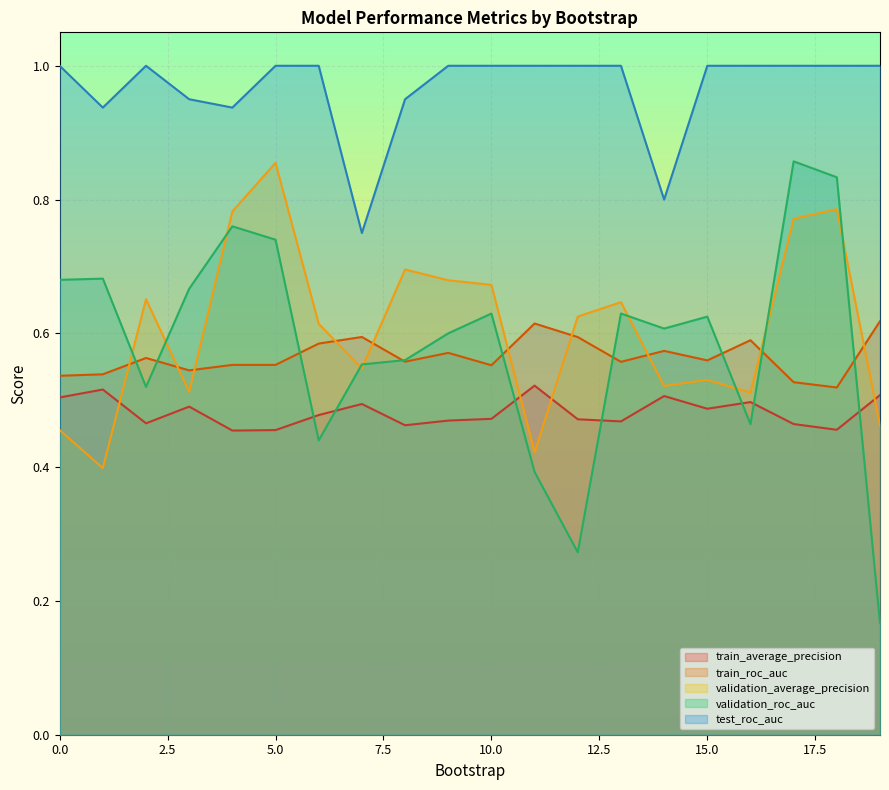

Which series has the widest spread of values?

validation_roc_auc